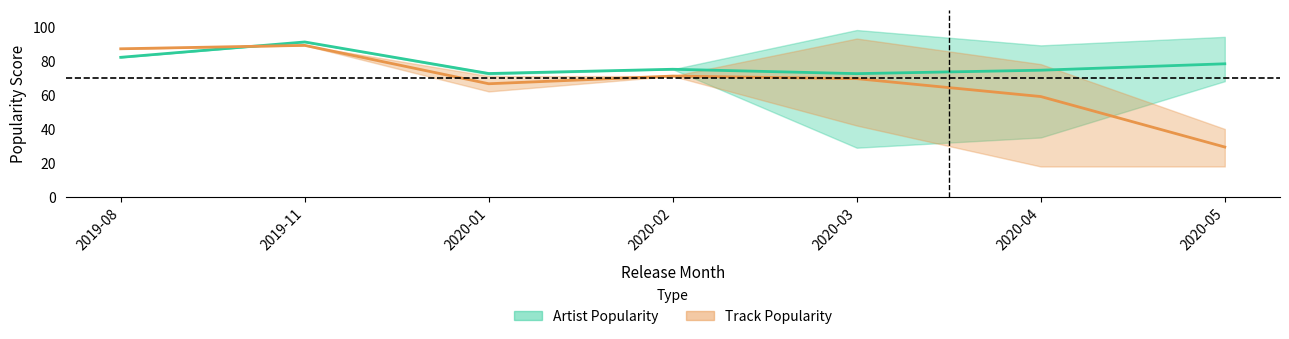

True or false: Artist_Popularity has a value of 33 at 12.

False